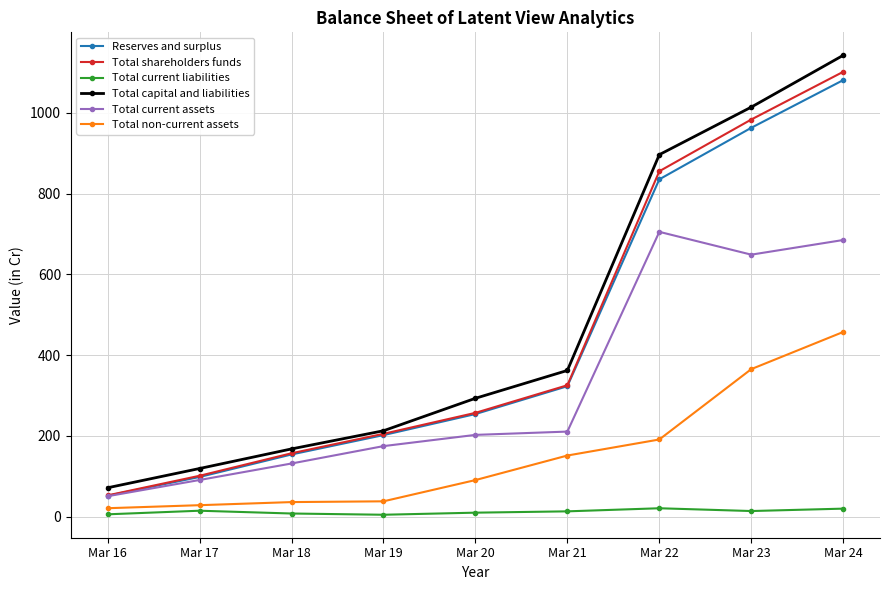

Count the number of data series in this chart.

6